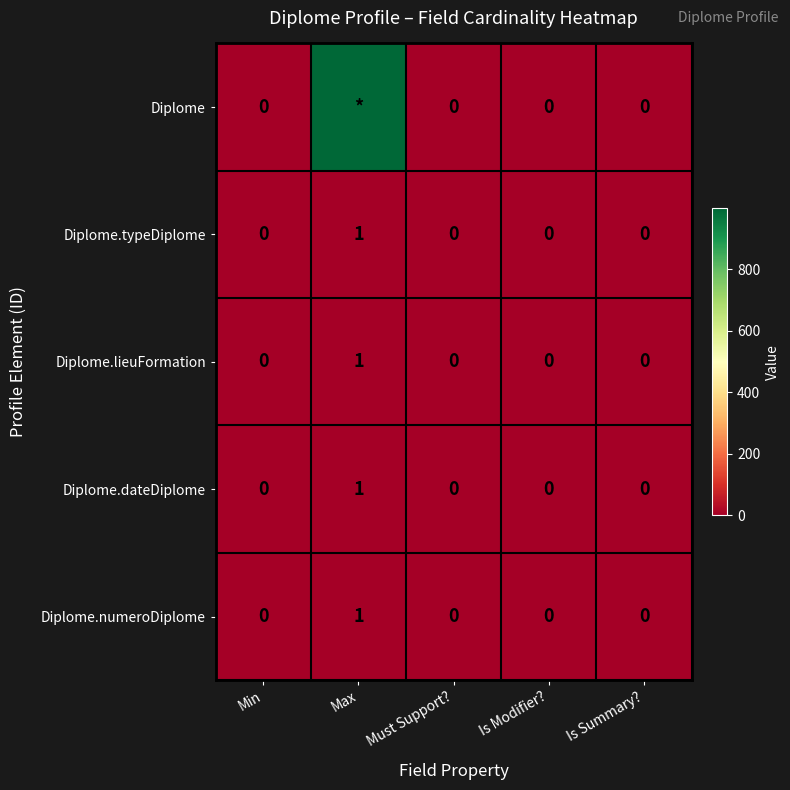

Is the value of Diplome.numeroDiplome at Max greater than the value of Diplome.dateDiplome at Is Summary??

Yes